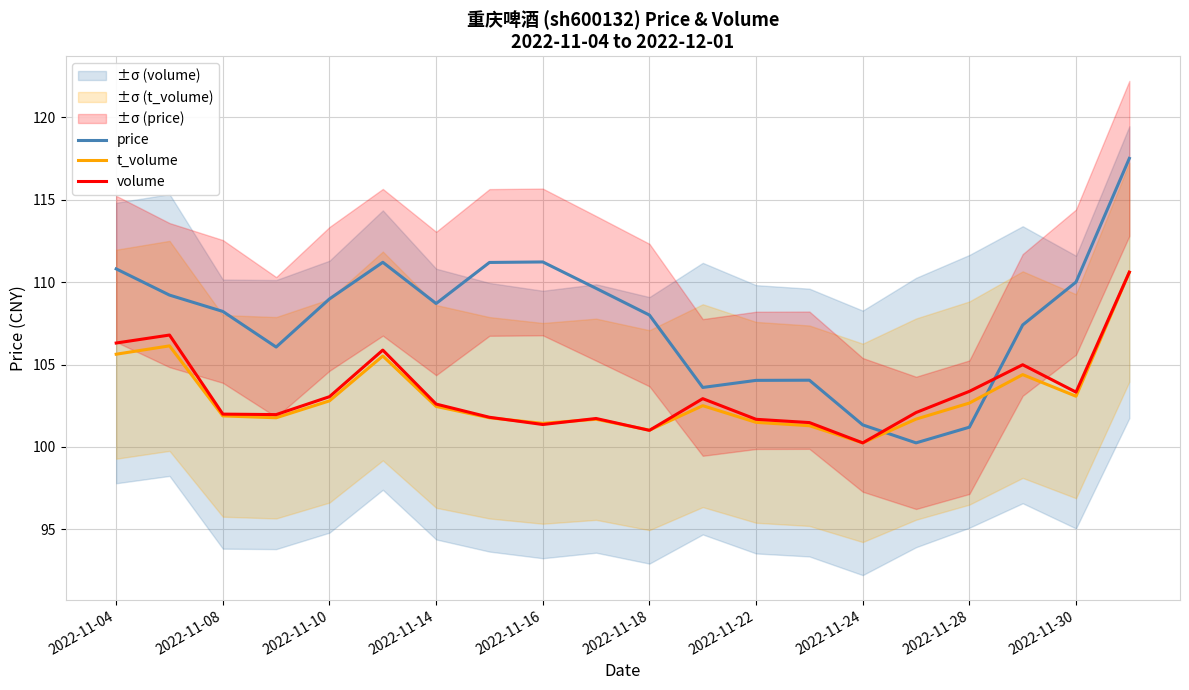

What is the sum of all t_volume values?

2060.1